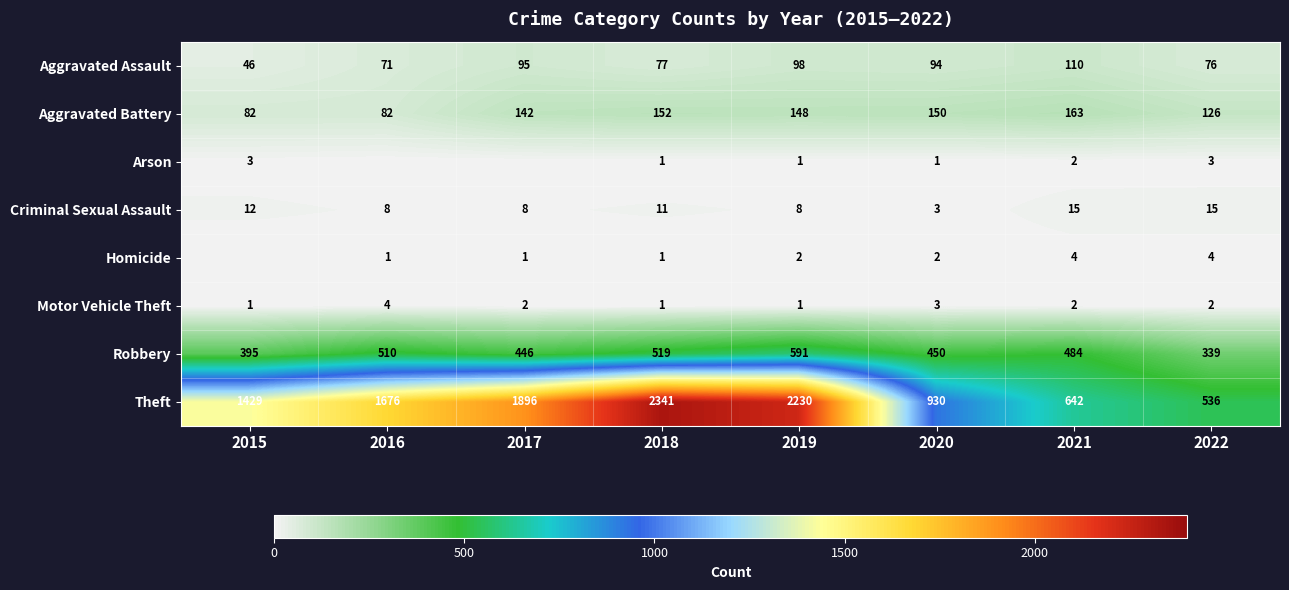

Count the number of data series in this chart.

8